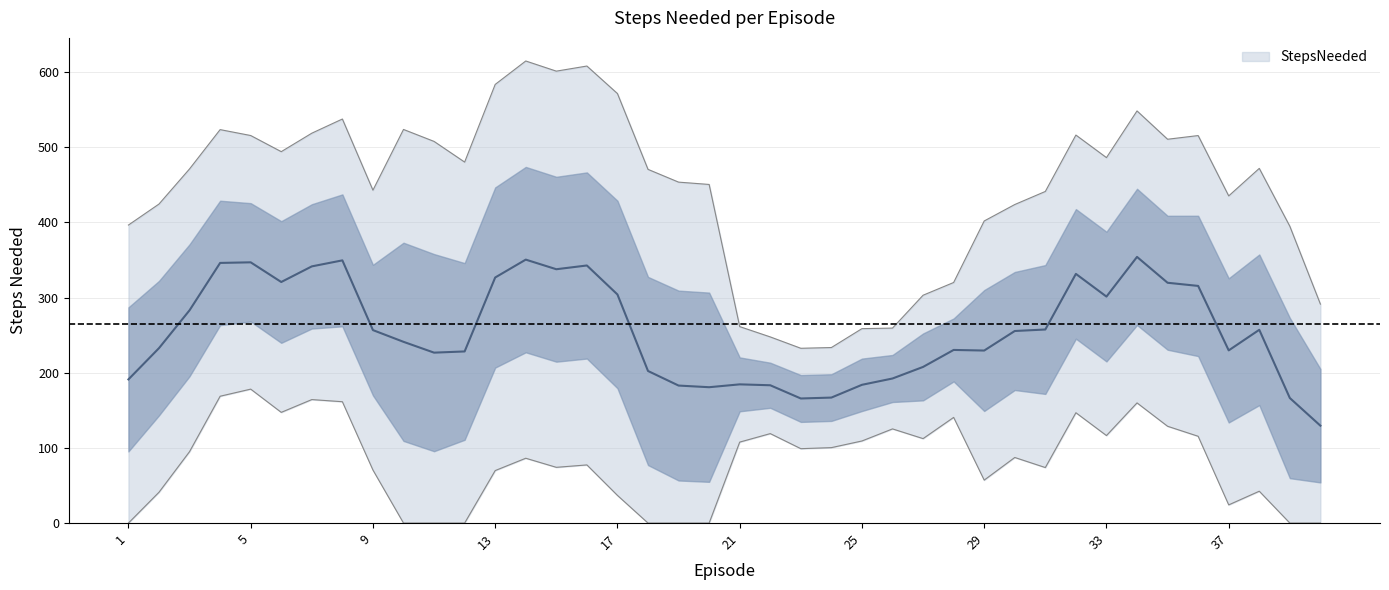

True or false: the data shows 516 at 32.

False